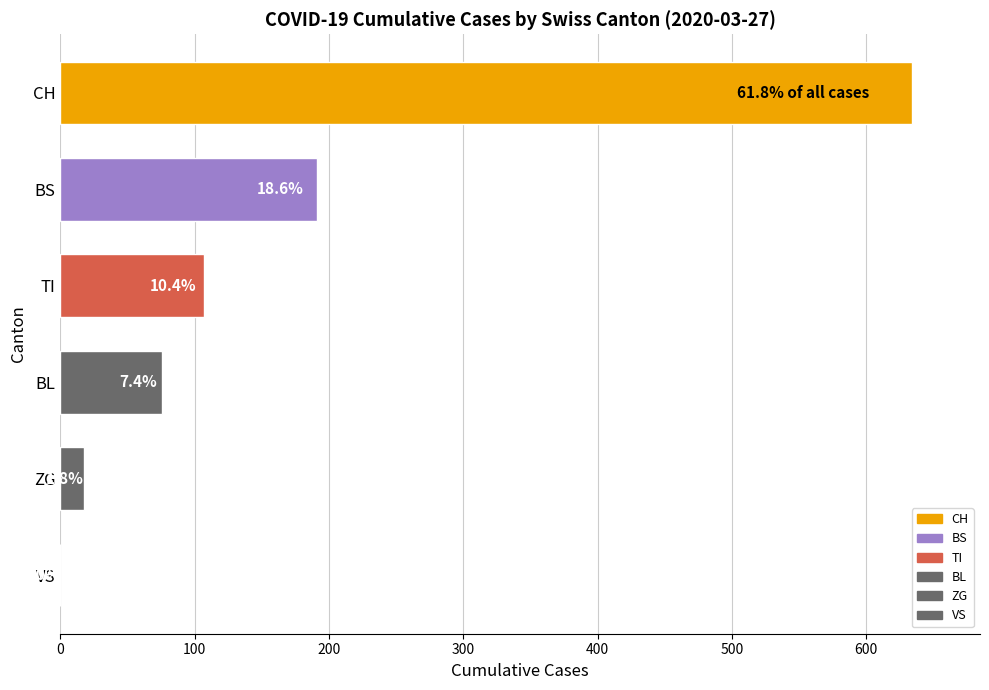

Are the bars horizontal?

Yes